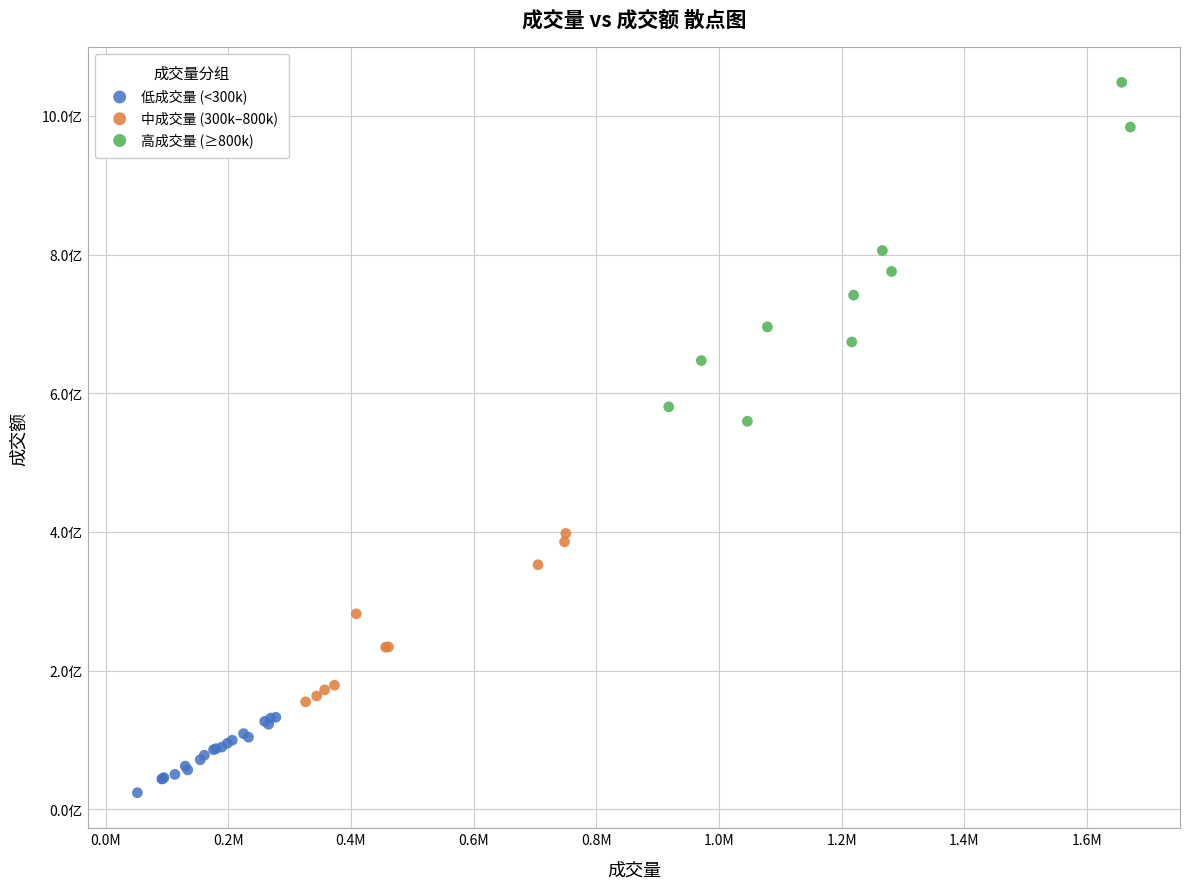

Which series has the largest Y range (max minus min)?

高成交量 (≥800k)